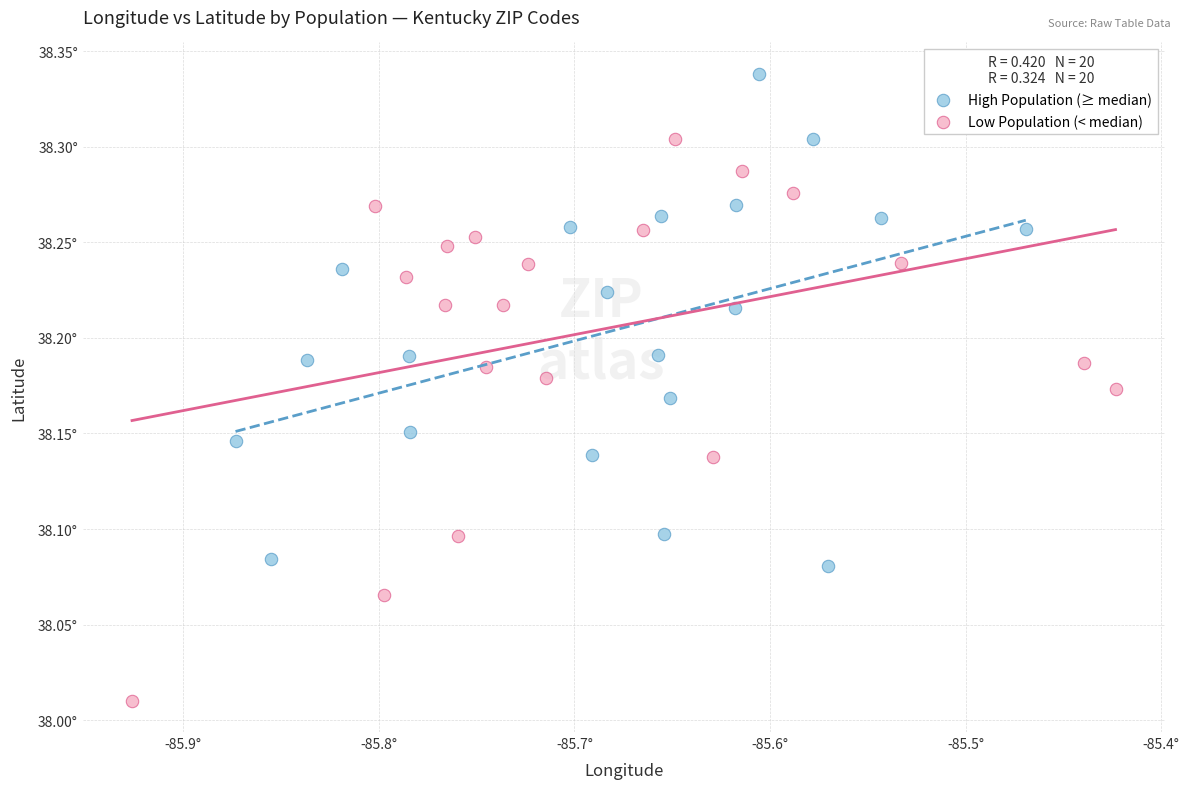

What are all the series names shown in the legend?

High Population (≥ median), Low Population (< median)